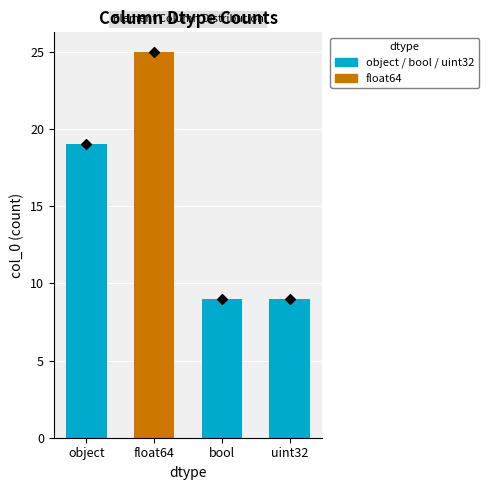

What is the change in value from object to float64?

+6